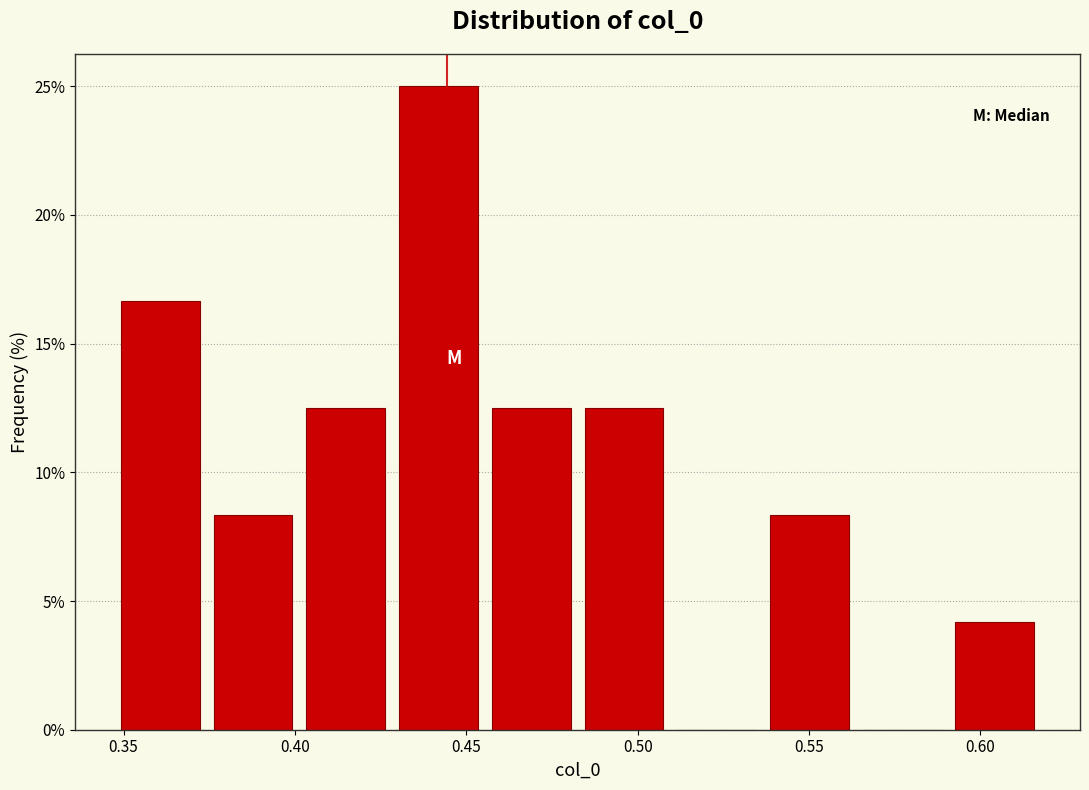

Reading left to right, list every bar in this chart as the range it spans on the x-axis followed by its height. Neither the bar edges nor the heights are printed on the chart, so give them approximately, as read against the axes.

0.345 to 0.375: 16.5
0.375 to 0.400: 8.5
0.400 to 0.430: 12.5
0.430 to 0.455: 25.0
0.455 to 0.480: 12.5
0.480 to 0.510: 12.5
0.510 to 0.535: 0
0.535 to 0.565: 8.5
0.565 to 0.590: 0
0.590 to 0.620: 4.0